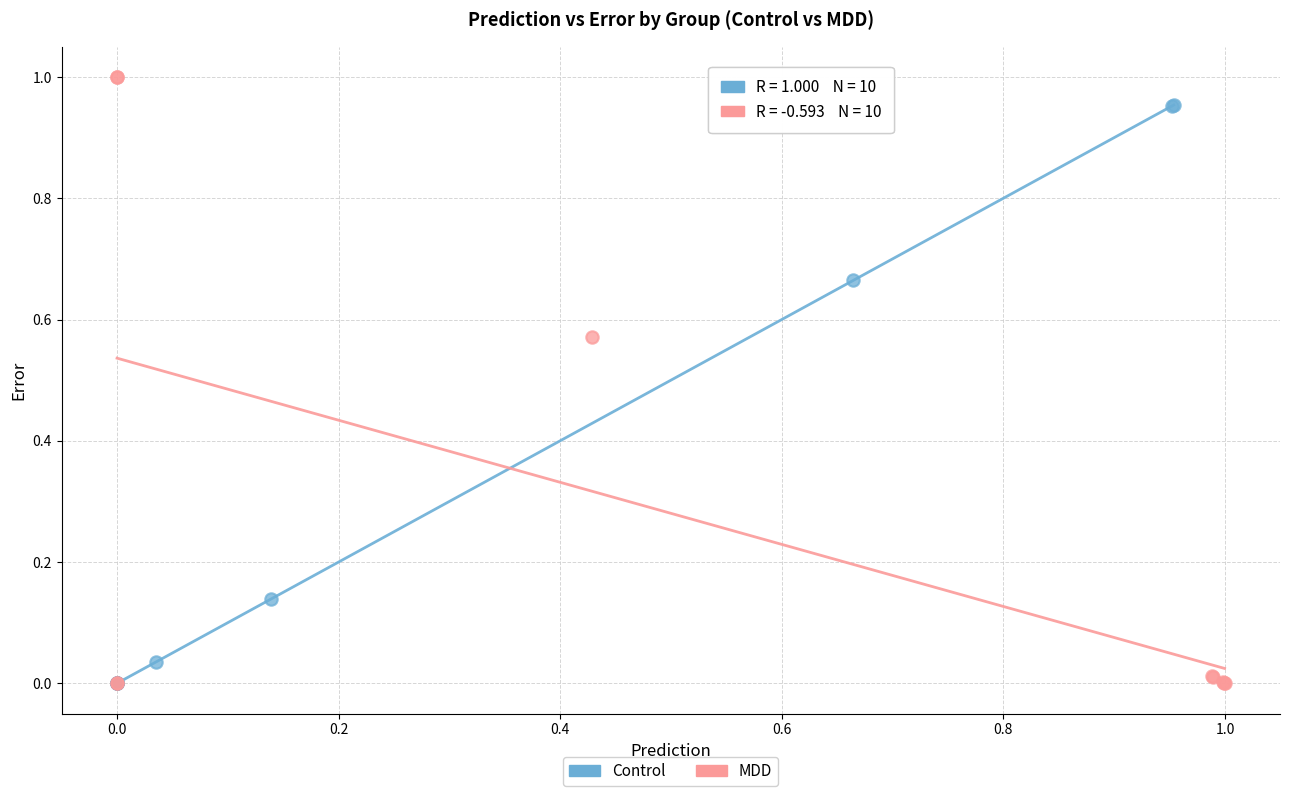

Which series has the widest spread of Y values?

MDD